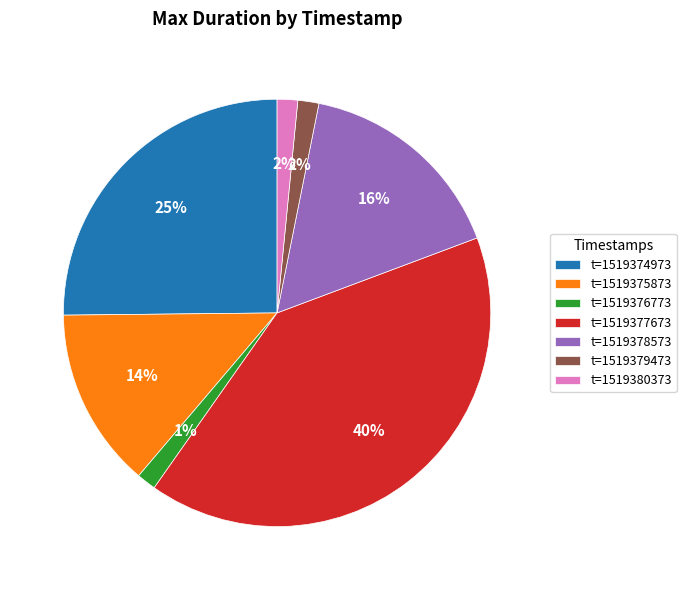

To the nearest percent, what is the average slice percentage?

14%